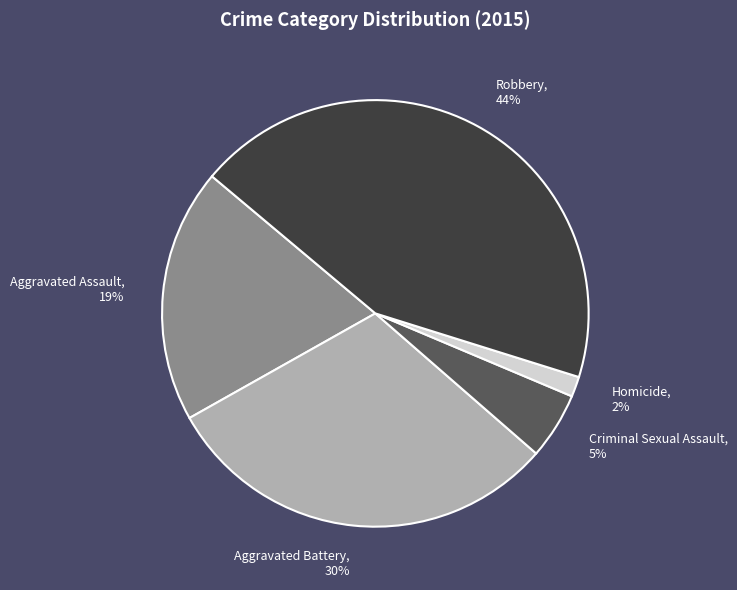

How many segments does this pie chart have?

5